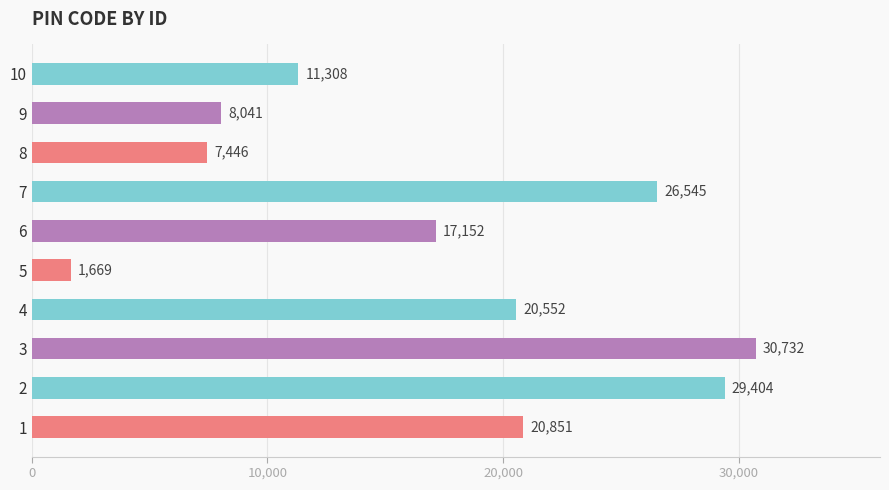

Reading top to bottom, list all the values displayed in this chart.

11308	8041	7446	26545	17152	1669	20552	30732	29404	20851